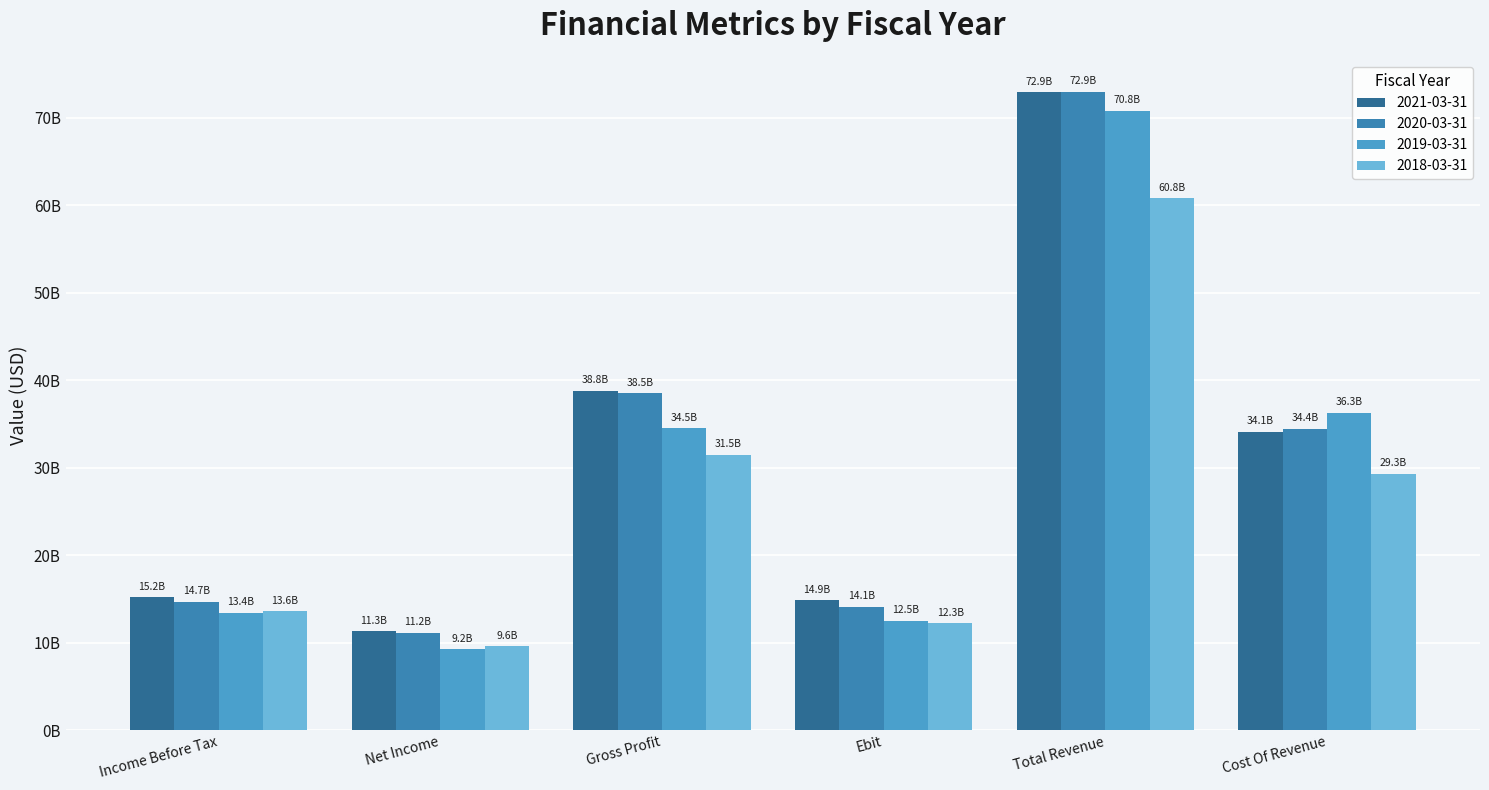

Reading left to right, what are all the values shown in this chart?

2021-03-31: 15224900000	11312100000	38813300000	14880600000	72927100000	34113800000
2020-03-31: 14697700000	11164200000	38517500000	14102300000	72944700000	34427200000
2019-03-31: 13416200000	9249100000	34517600000	12517800000	70779600000	36262000000
2018-03-31: 13588000000	9623500000	31498000000	12250100000	60784100000	29286100000